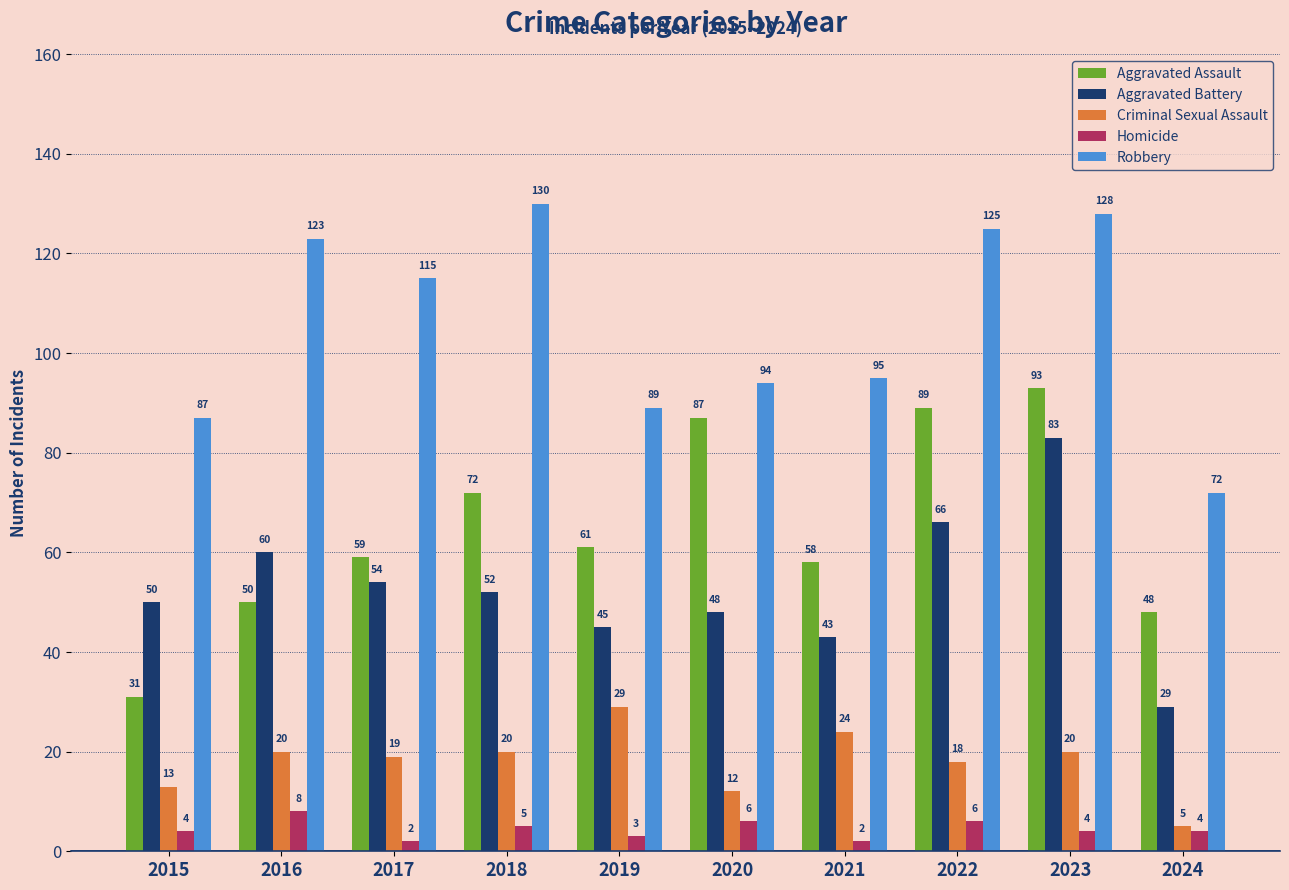

How many values in the Homicide series are below 4?

3